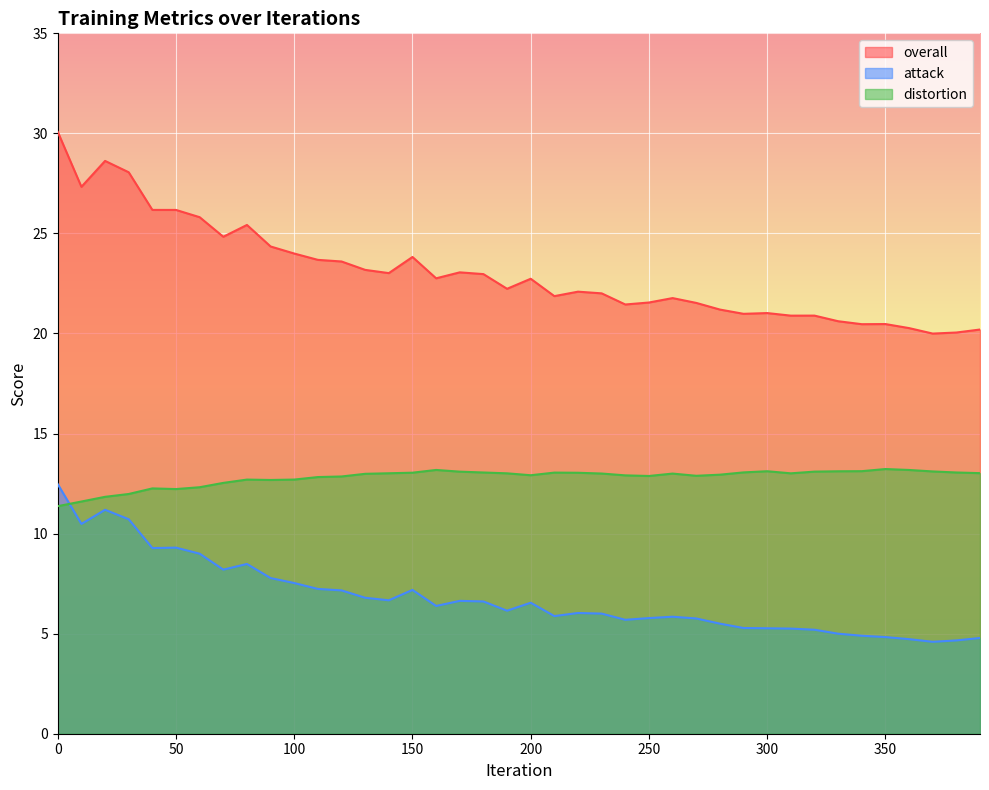

The overall series shows 23.6 at 120. True or false?

True